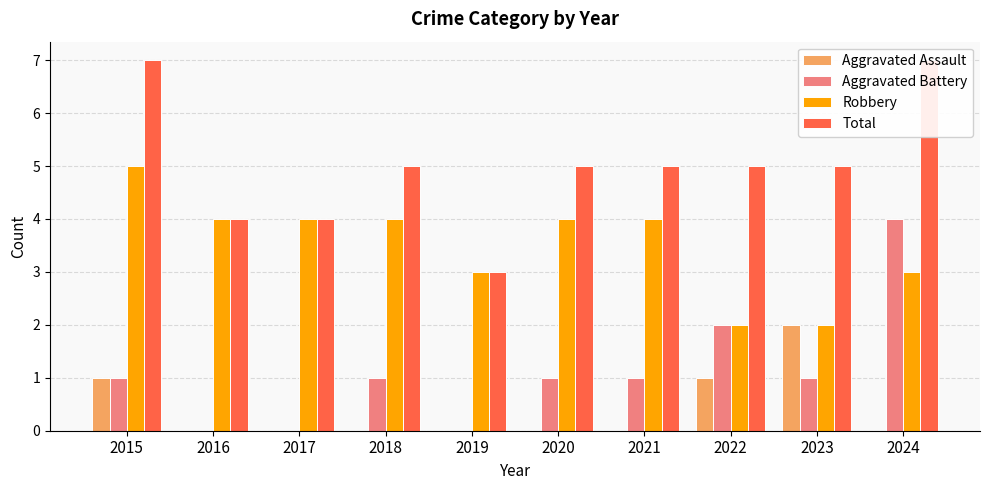

Reading left to right, list all the values displayed in this chart.

Aggravated Assault: 2015=1	2016=0	2017=0	2018=0	2019=0	2020=0	2021=0	2022=1	2023=2	2024=0
Aggravated Battery: 2015=1	2016=0	2017=0	2018=1	2019=0	2020=1	2021=1	2022=2	2023=1	2024=4
Robbery: 2015=5	2016=4	2017=4	2018=4	2019=3	2020=4	2021=4	2022=2	2023=2	2024=3
Total: 2015=7	2016=4	2017=4	2018=5	2019=3	2020=5	2021=5	2022=5	2023=5	2024=7